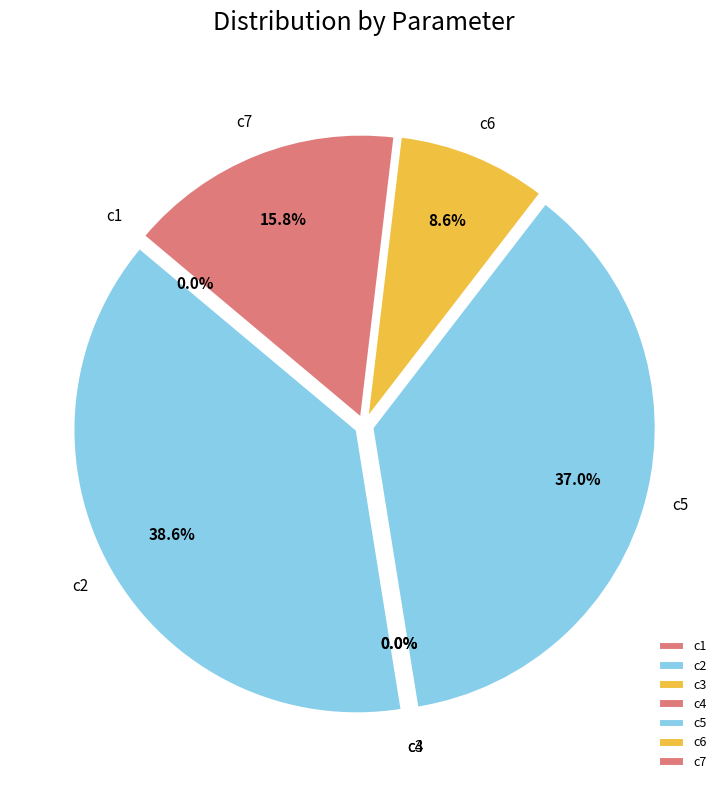

What is the change in value from c3 to c5?

+1663.0